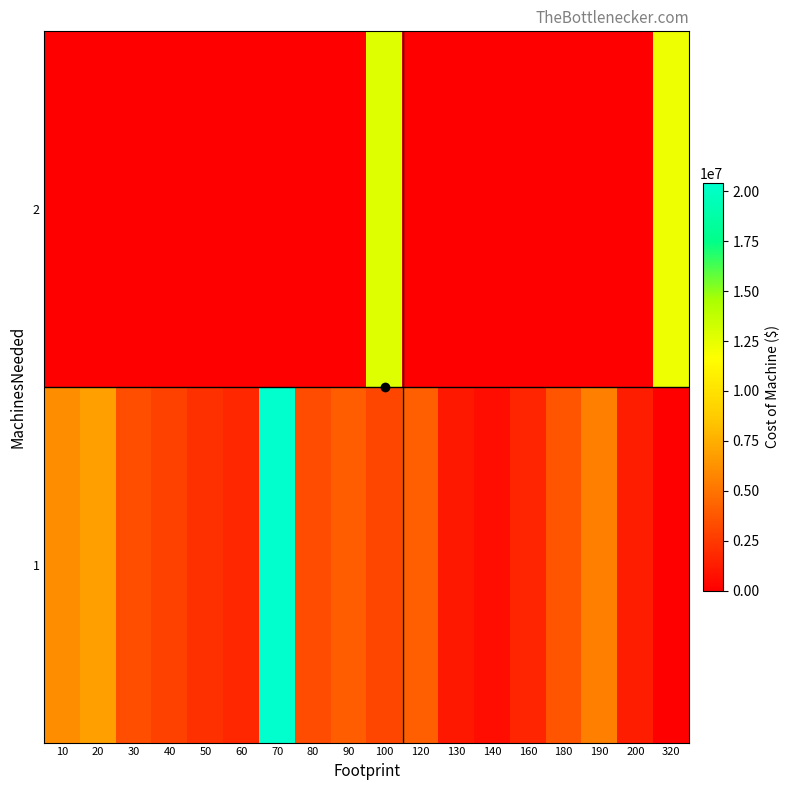

At 90, list the series in order from largest to smallest.

1, 2